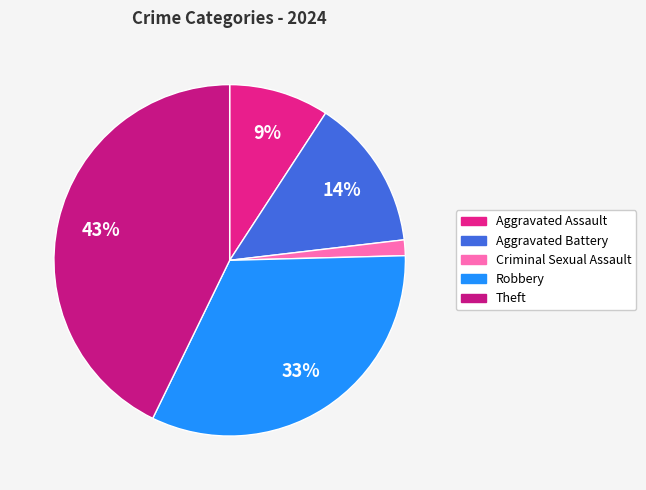

Count the number of slices in the pie.

5